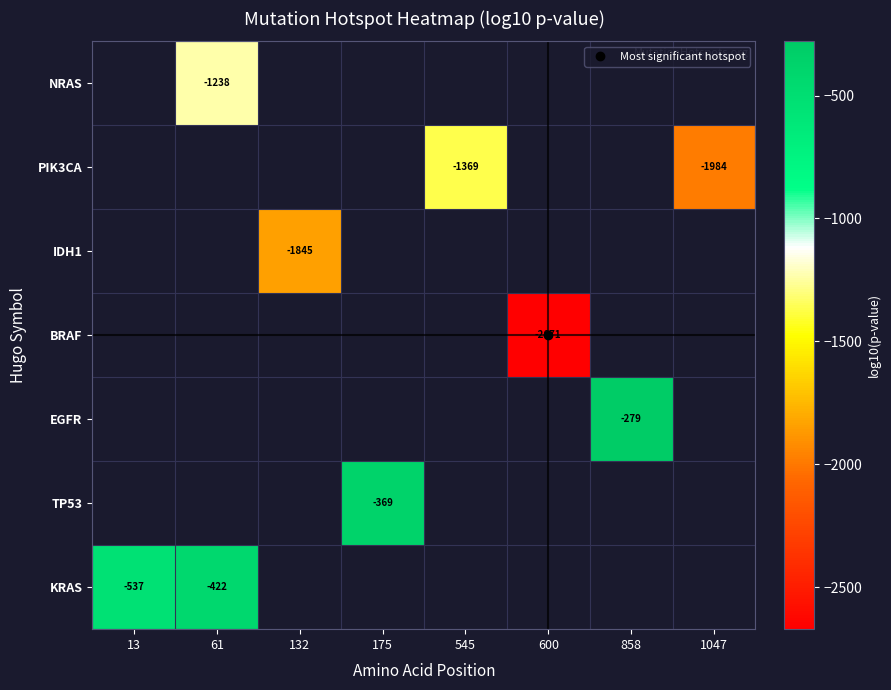

How many values in PIK3CA are below zero?

2